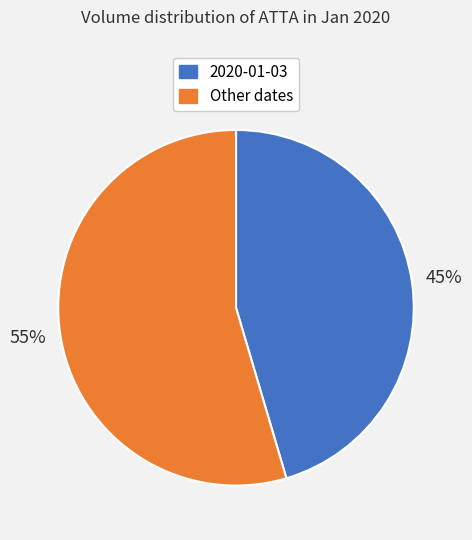

To the nearest percent, what is the average slice percentage?

50%